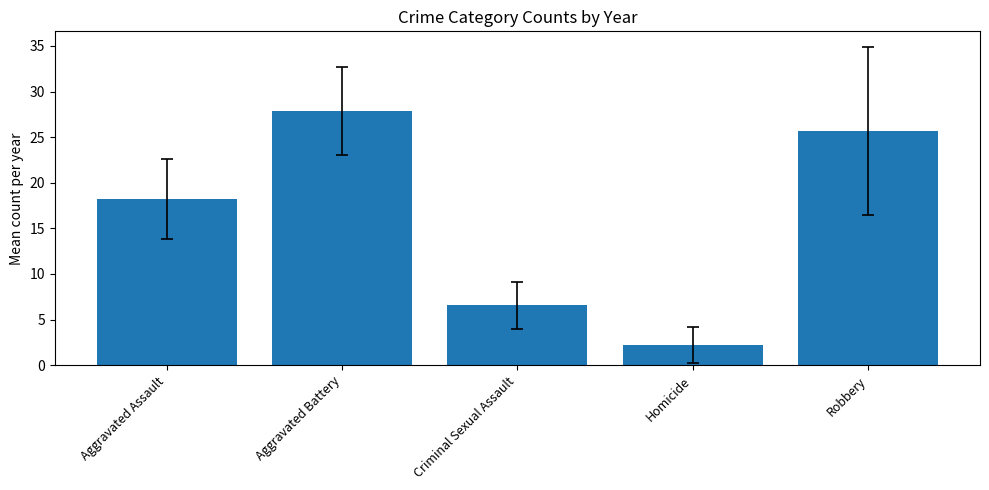

Where does the data first go above 18?

Aggravated Assault